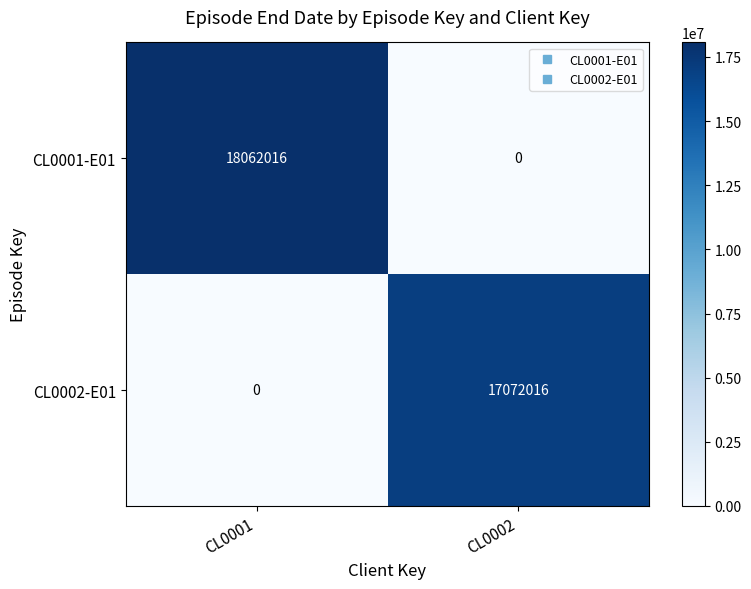

Rank the series at CL0002 from lowest to highest value.

CL0001-E01, CL0002-E01